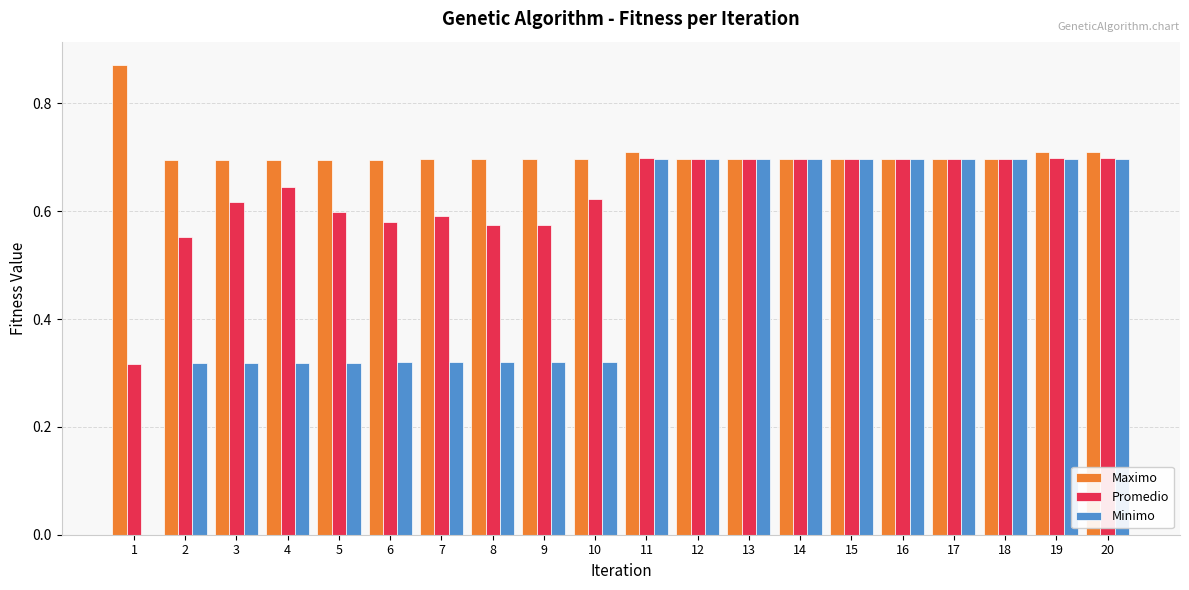

Which series has the largest total across all categories?

Maximo